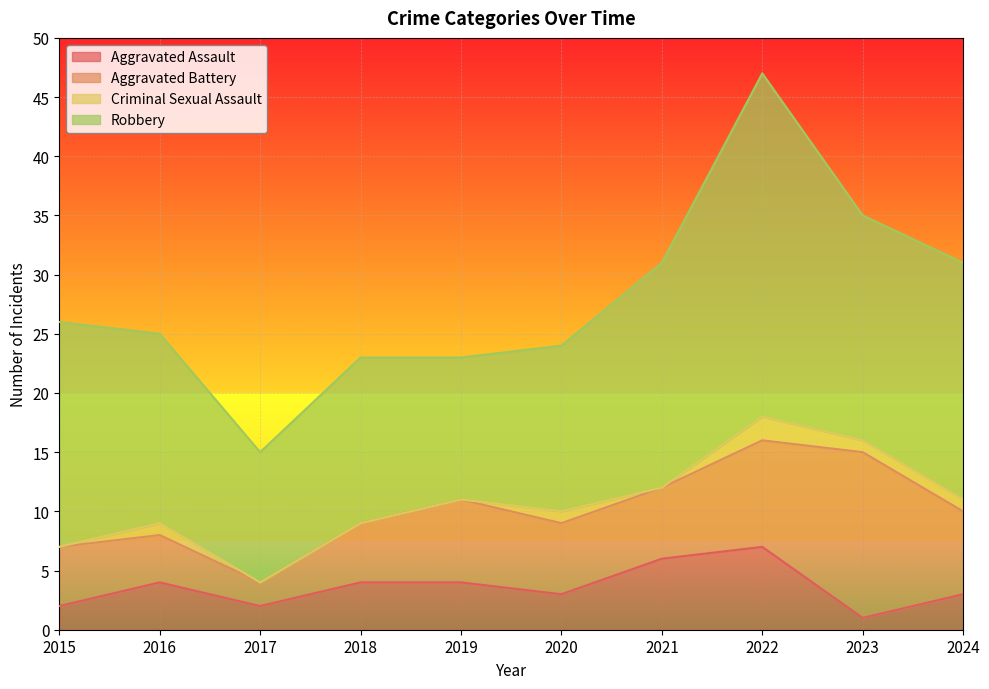

What is the value of the Aggravated Battery point at the 6th from the left?

6